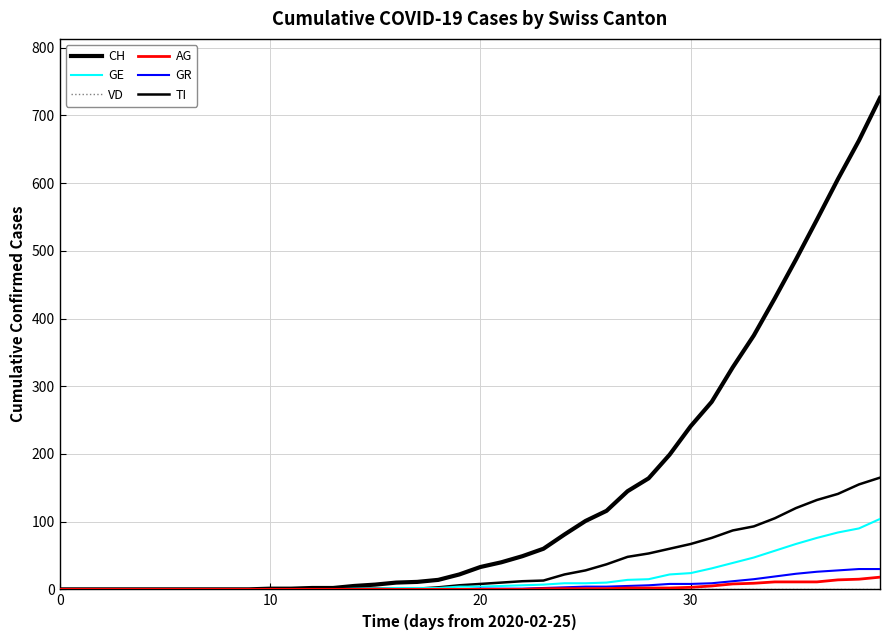

Is this an area chart (filled region under the line)?

No